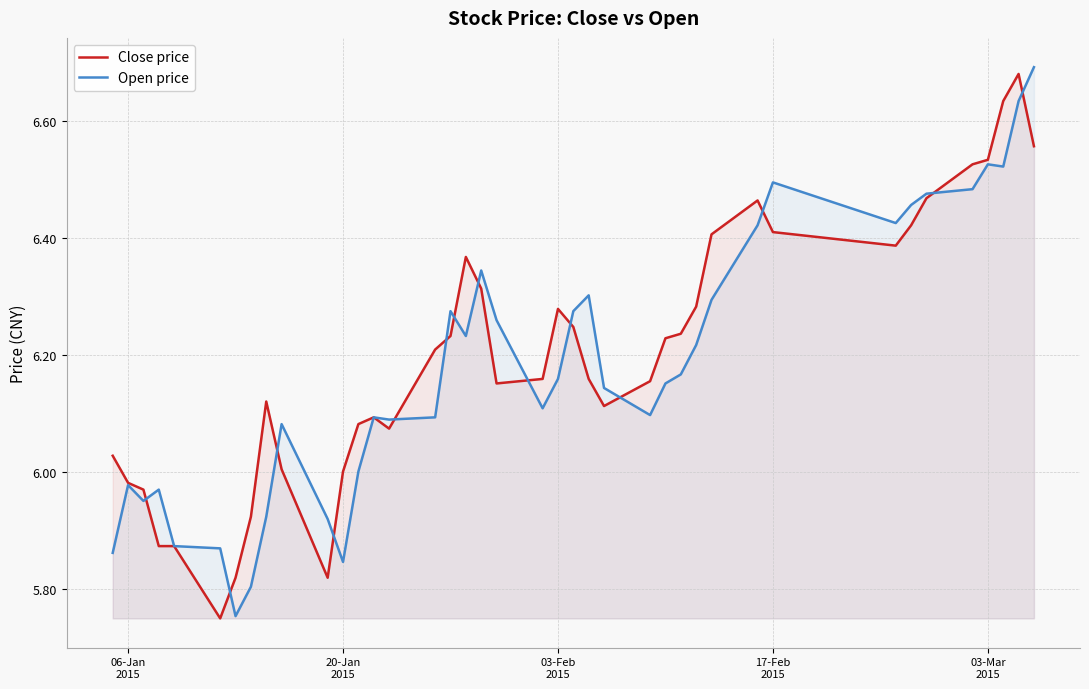

What is the value of the Close price point at the 6th from the left?

5.8